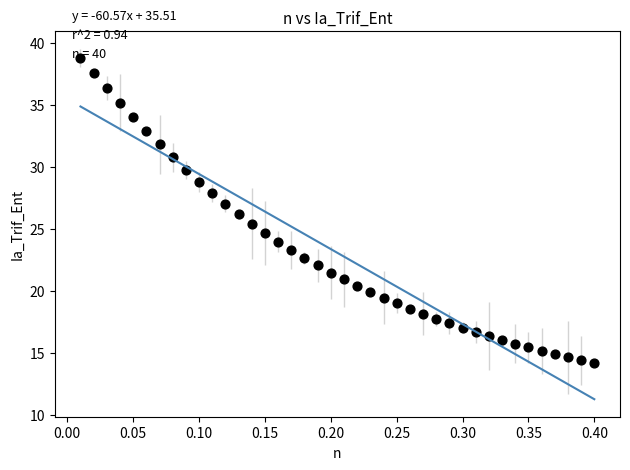

What is the range of Y values (max minus min)?

24.6